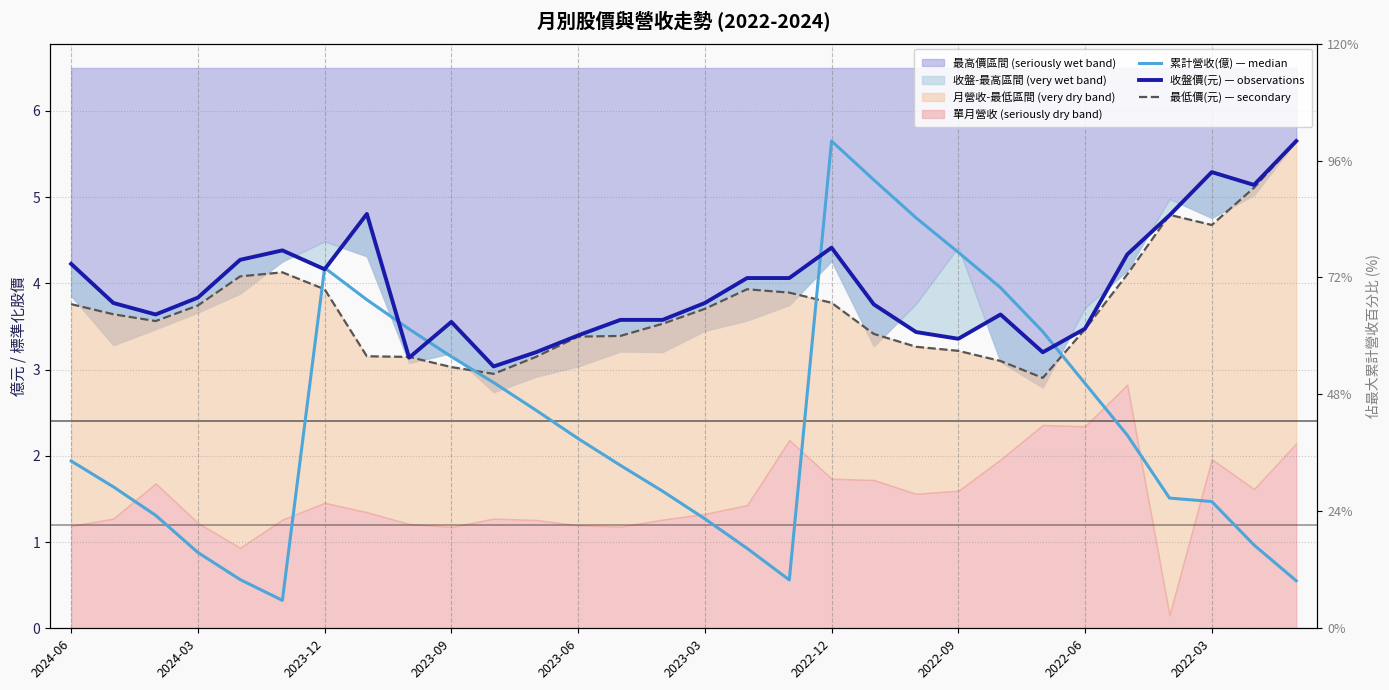

Is the value of 最低價(元) — secondary at 18 greater than the value of 收盤價(元) — observations at 26?

No